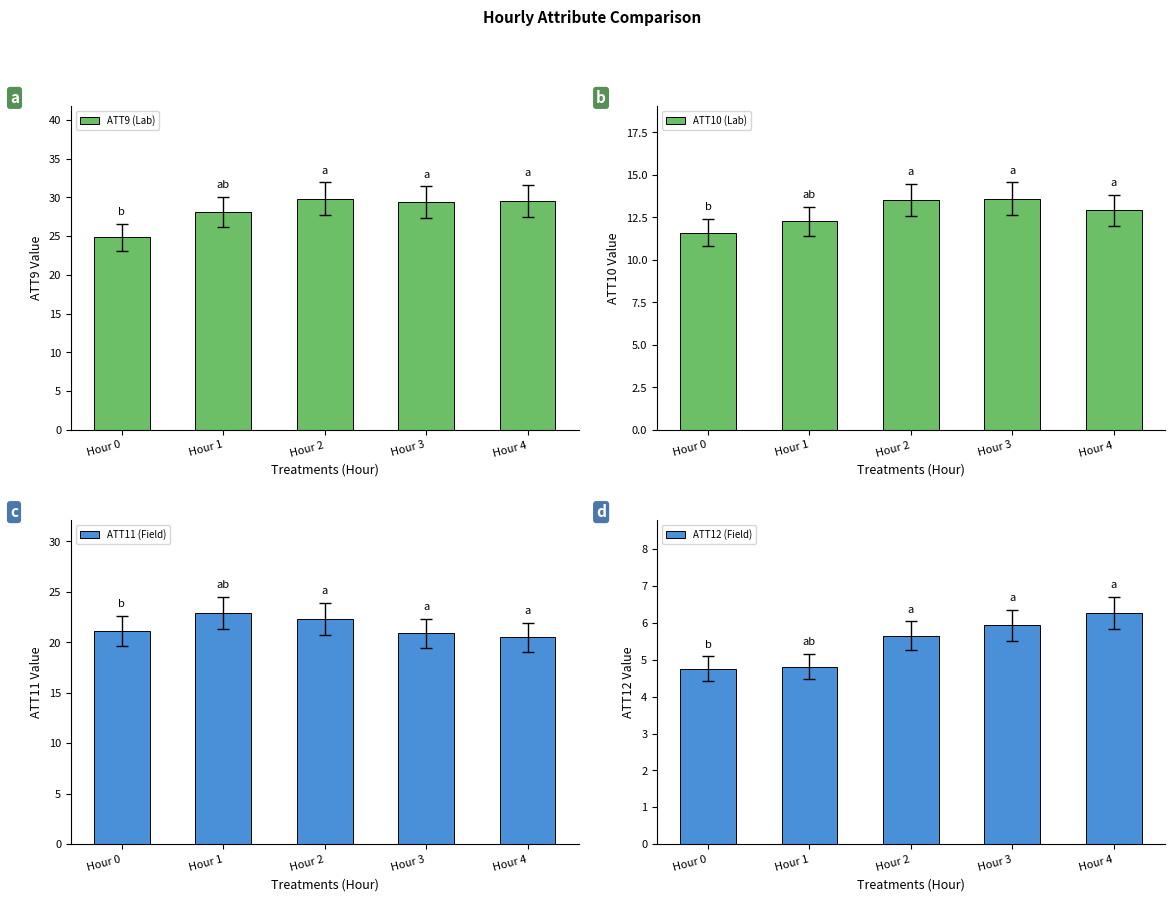

At how many categories does at least one series exceed 29?

3